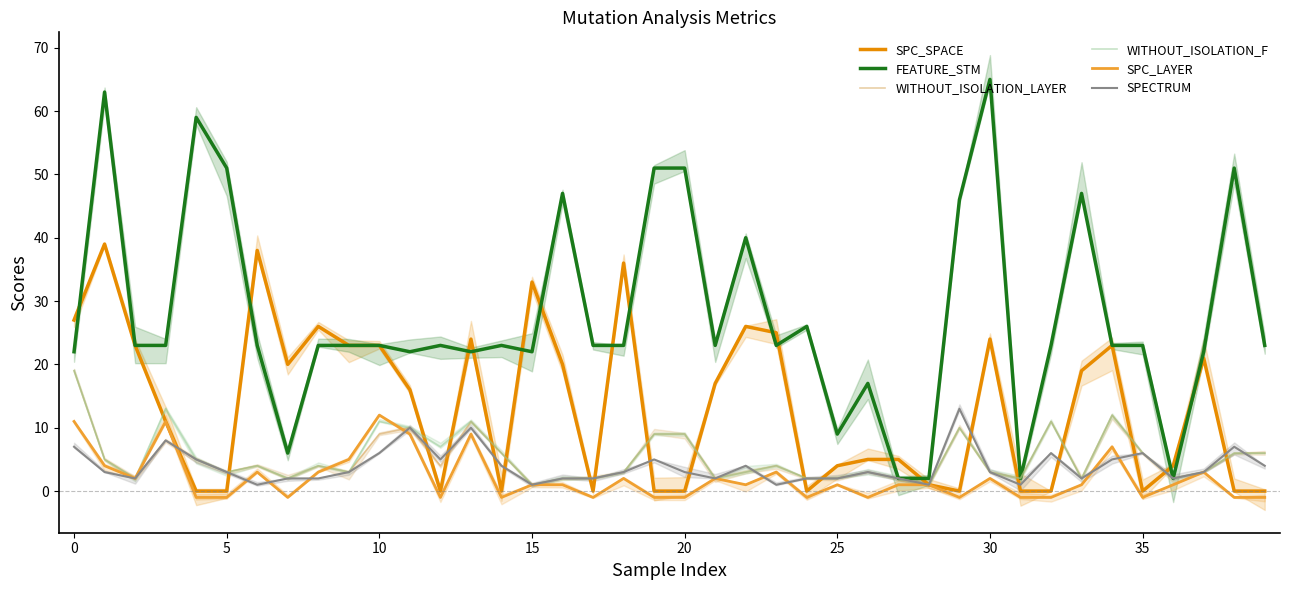

The FEATURE_STM series shows 65 at 30. True or false?

True